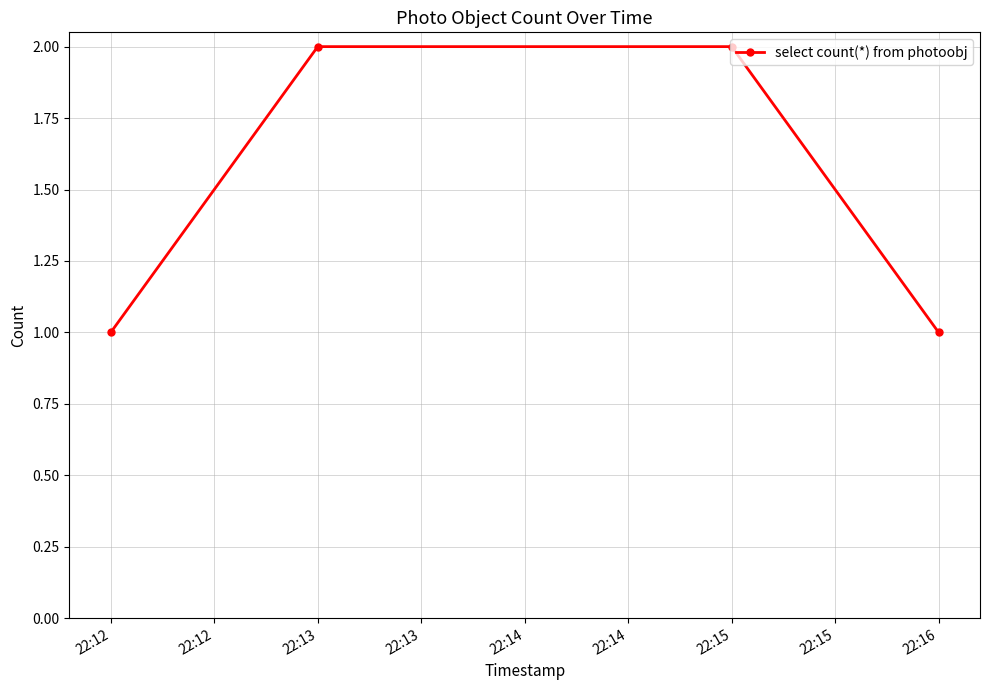

What is the maximum value shown in the chart?

2